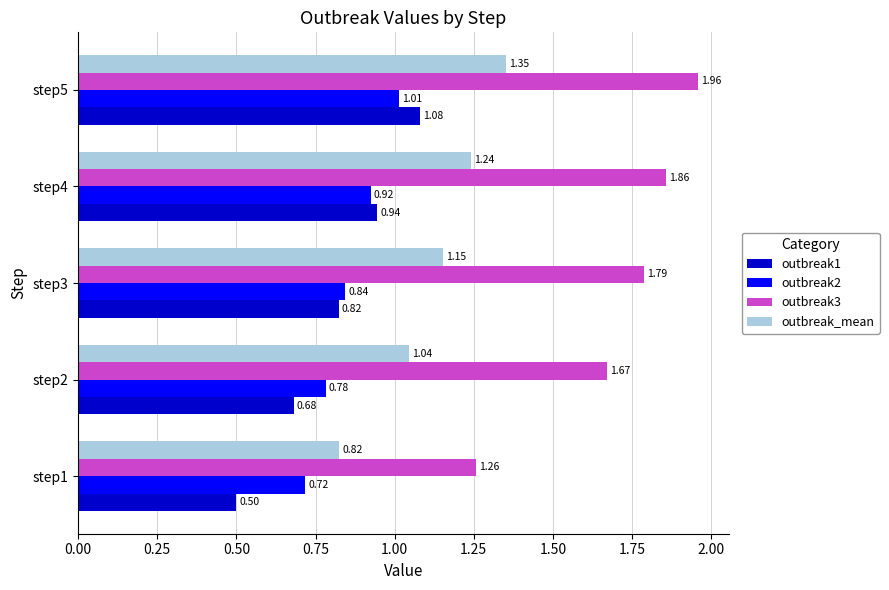

How many values in the outbreak_mean series exceed 1?

4